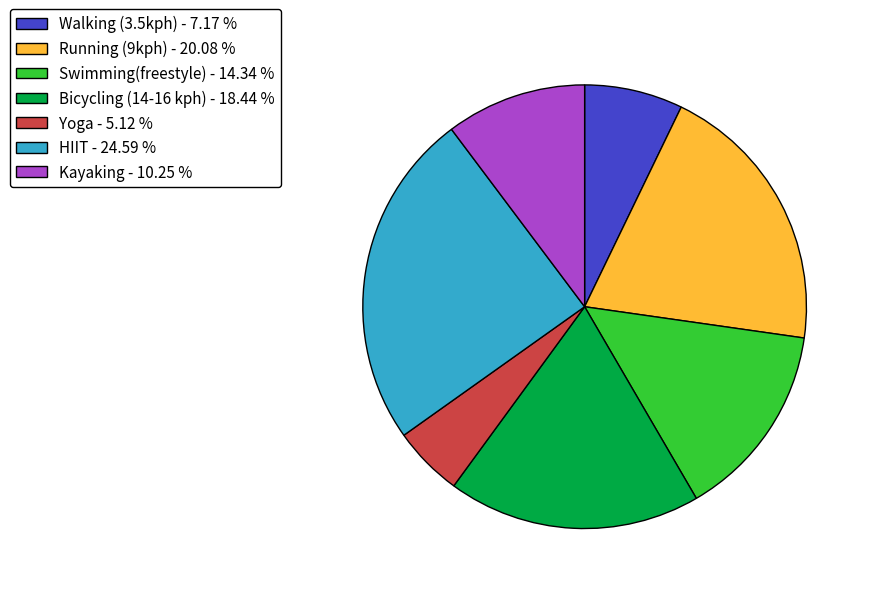

Does Walking (3.5kph) - 7.17 % account for over 50% of the chart?

No